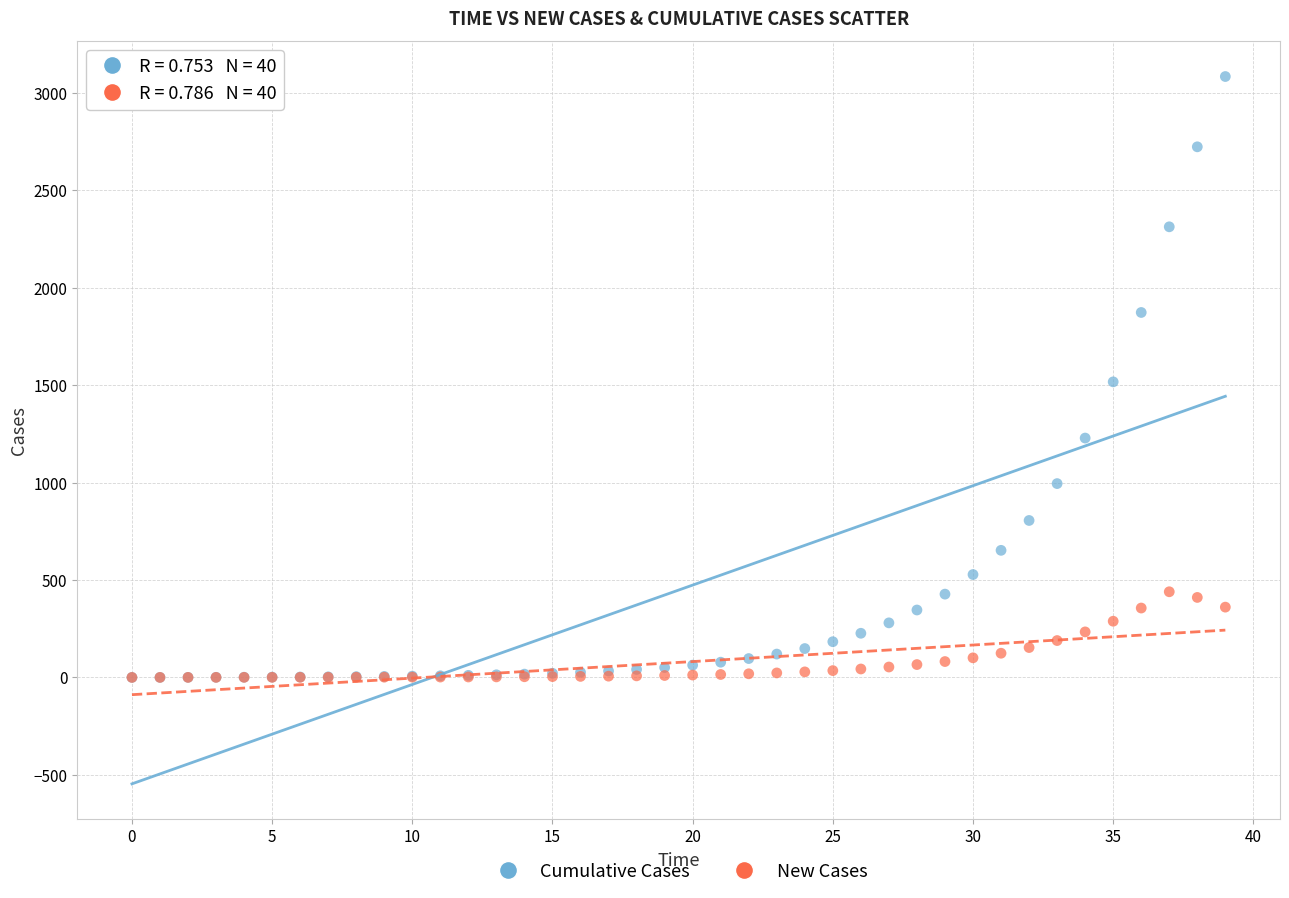

What are all the series names shown in the legend?

Cumulative Cases, New Cases